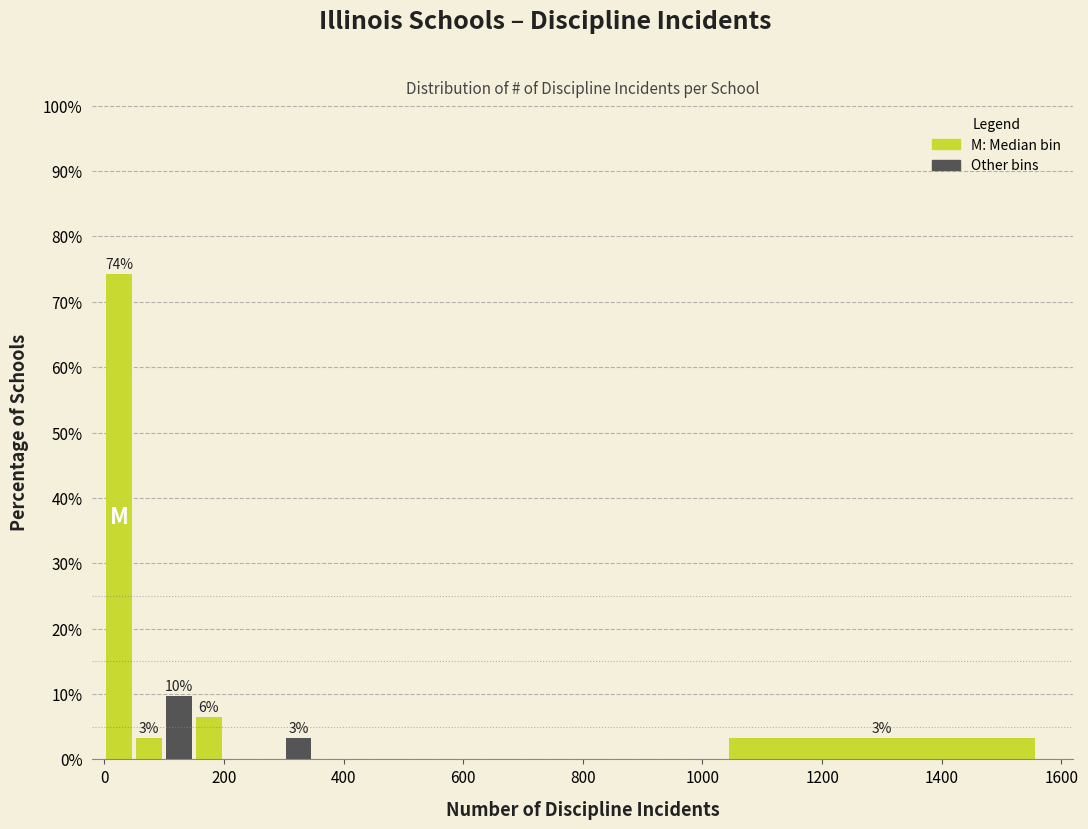

Read against the x-axis, roughly where is the centre of the tallest bar?

20